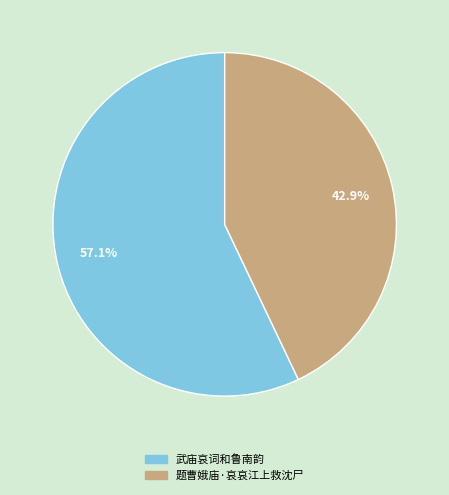

To the nearest percent, what is the average slice percentage?

50%